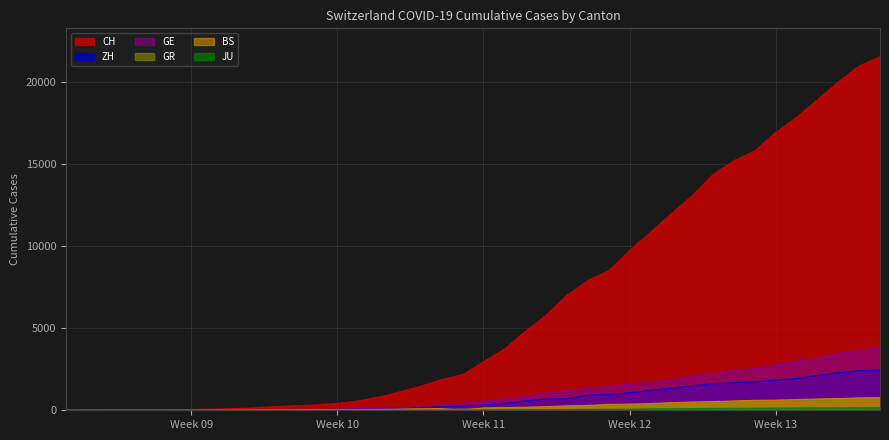

Is the value of GR at 2020-03-28 greater than the value of CH at 2020-02-28?

Yes